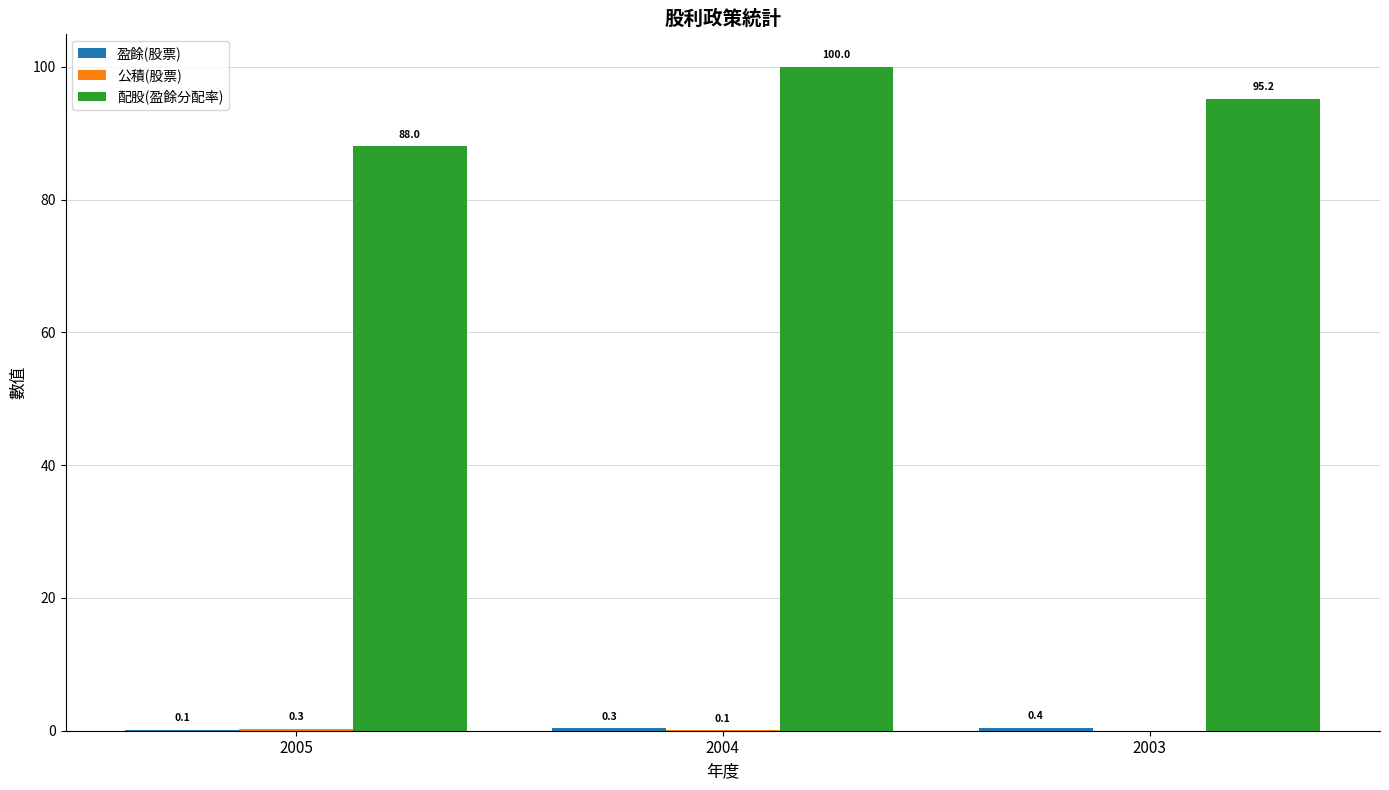

Is it true that 配股(盈餘分配率) equals 52.8 at 2005?

False